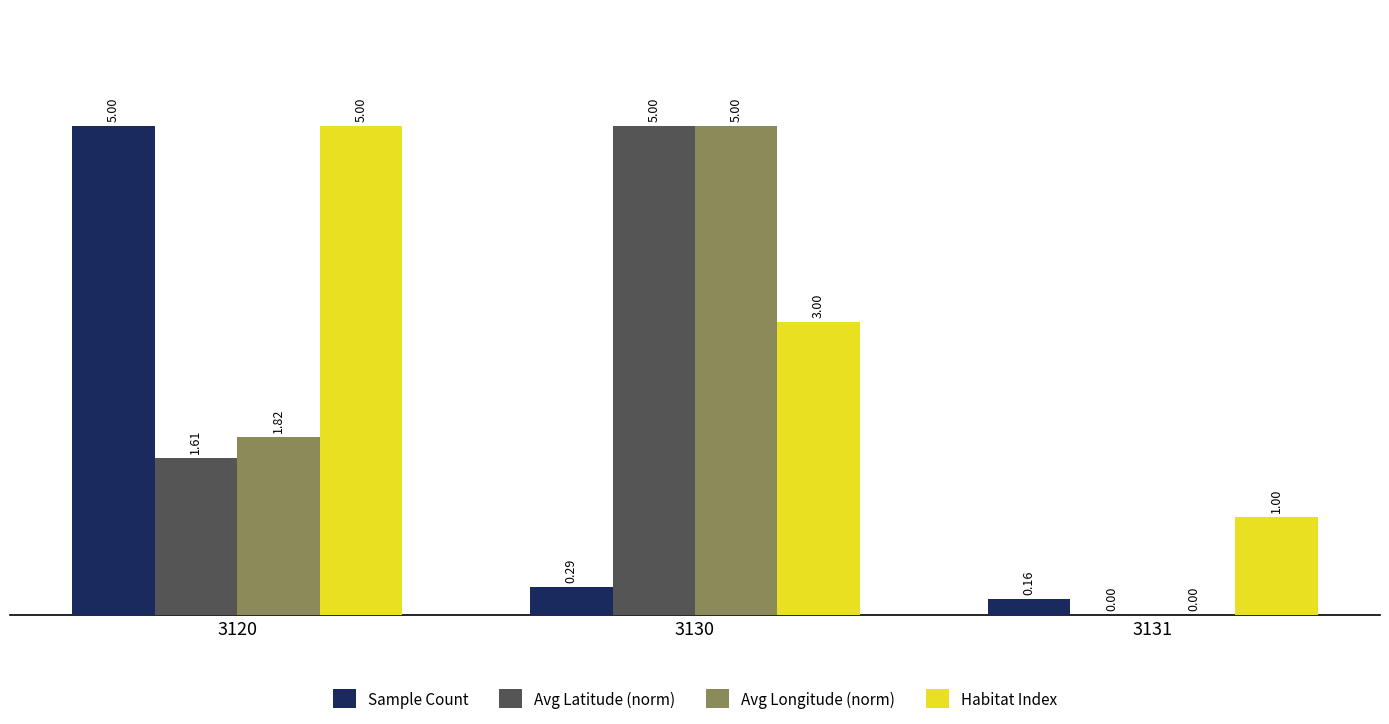

Which series has the largest total across all categories?

Habitat Index